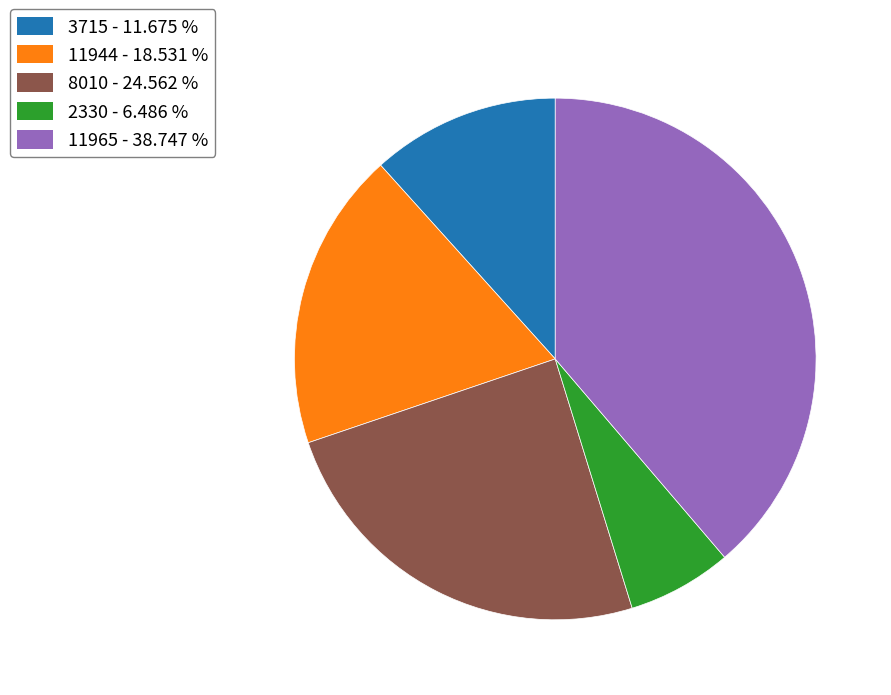

Which slice is the largest?

11965